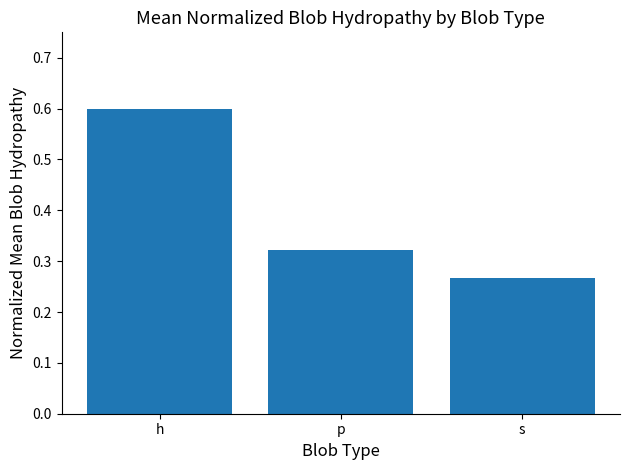

What is the value of the 1st bar from the left?

0.6